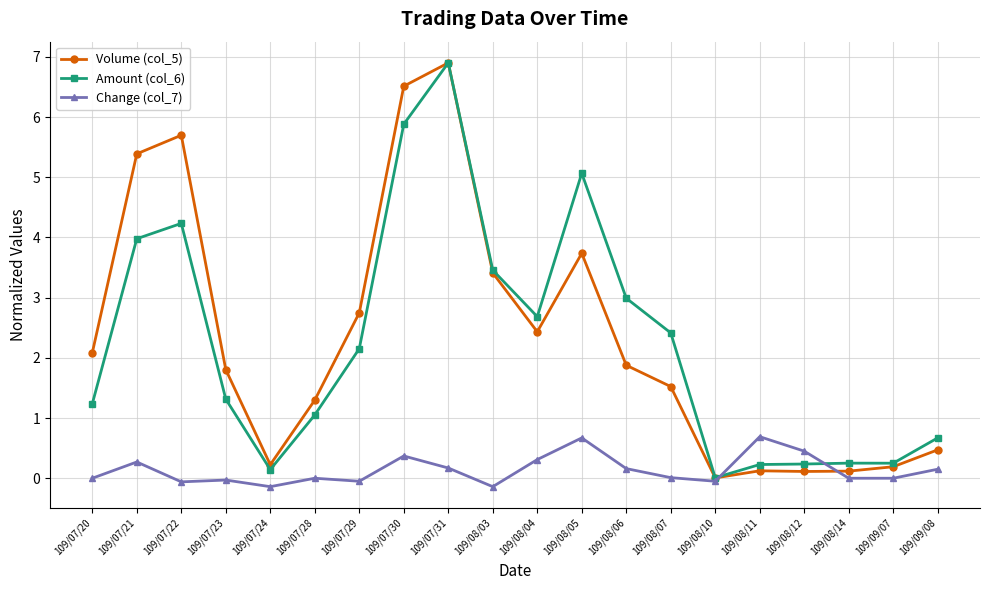

Which series has the largest range (max minus min)?

Volume (col_5)